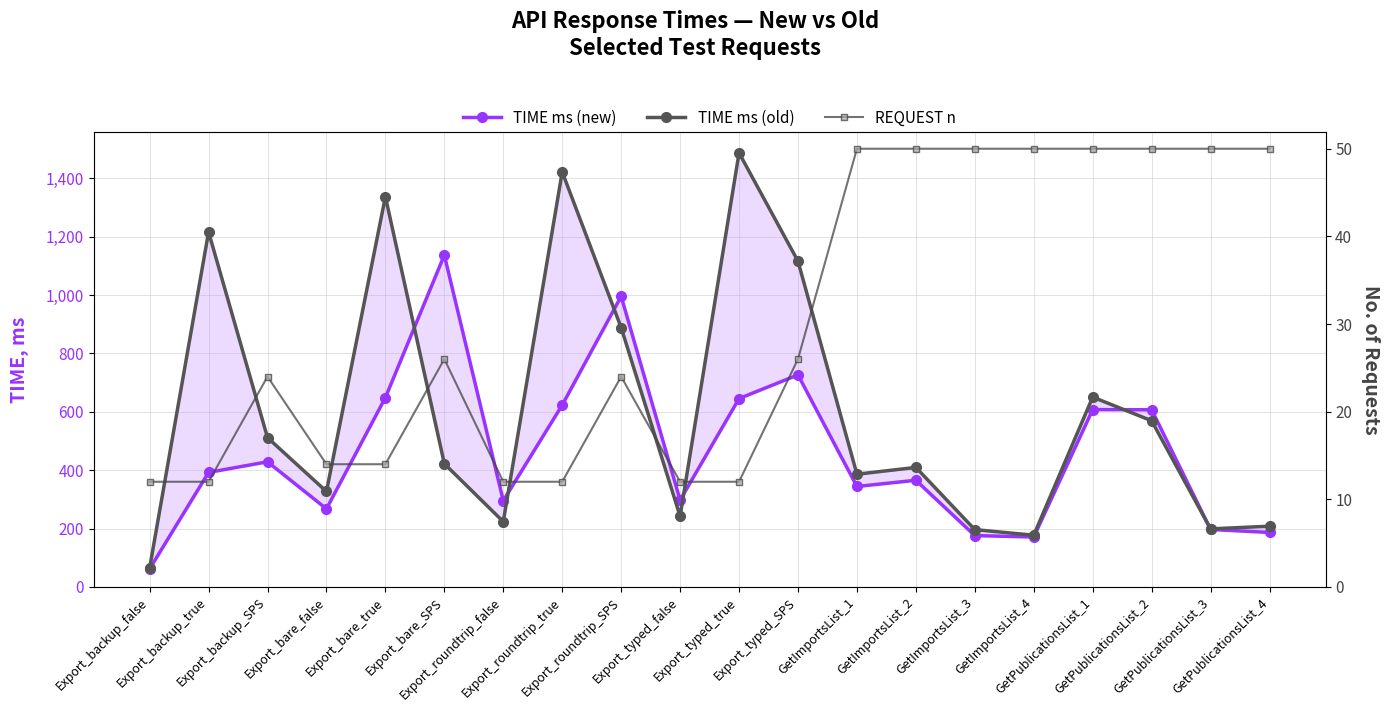

What is the label of the 11th point from the right?

Export_typed_false